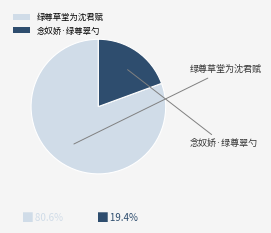

Count the number of slices in the pie.

2